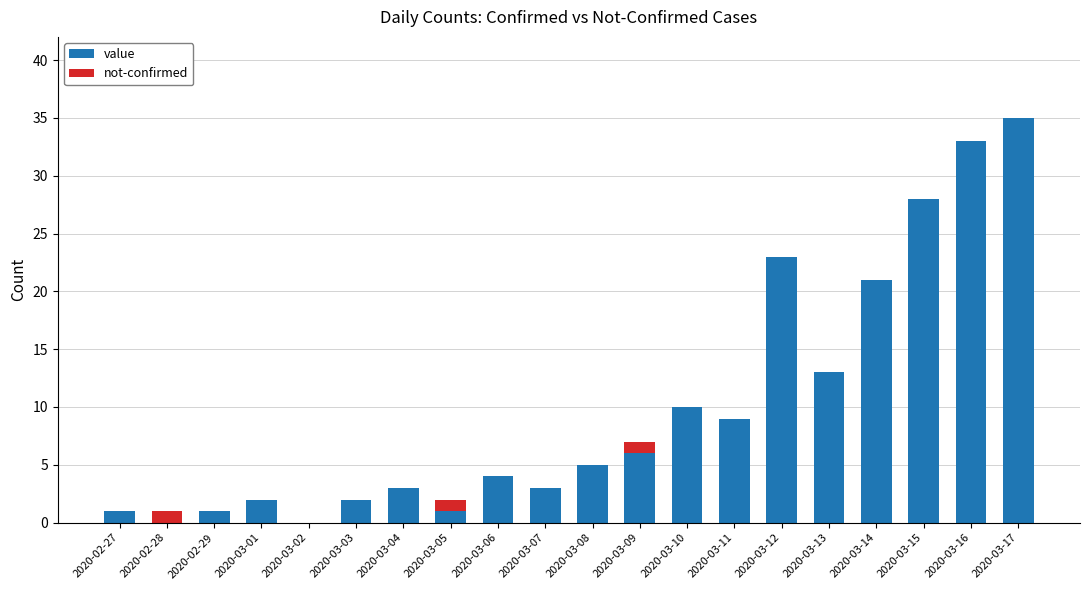

Is it true that value equals 14 at 2020-03-10?

False